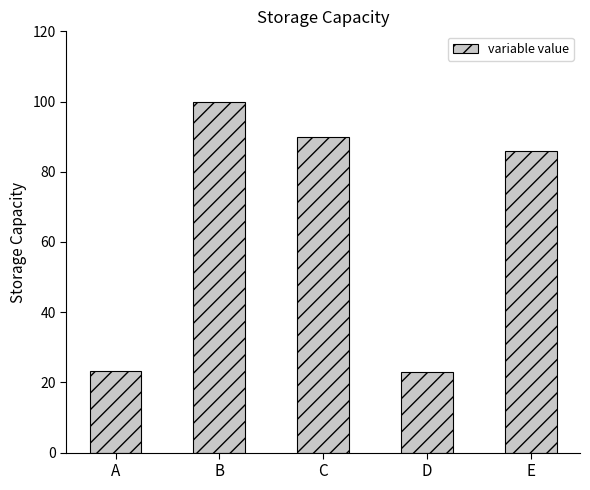

How many data points are less than 85?

2